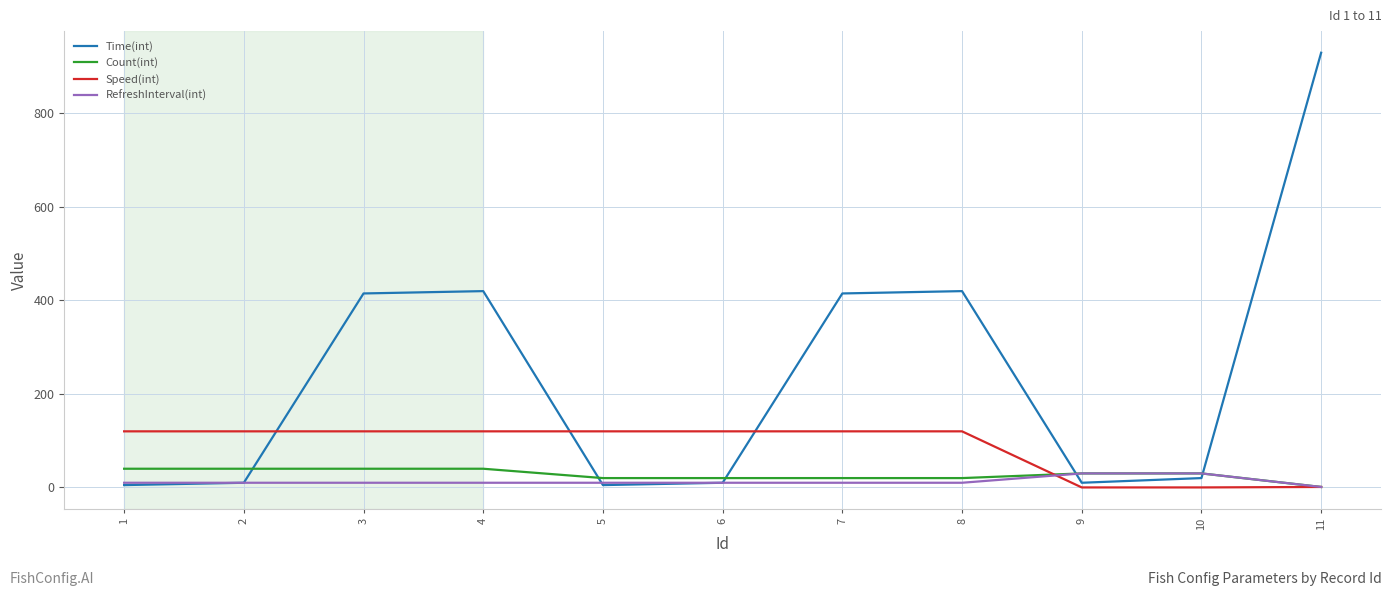

Rank the series by their maximum value, from highest to lowest.

Time(int), Speed(int), Count(int), RefreshInterval(int)